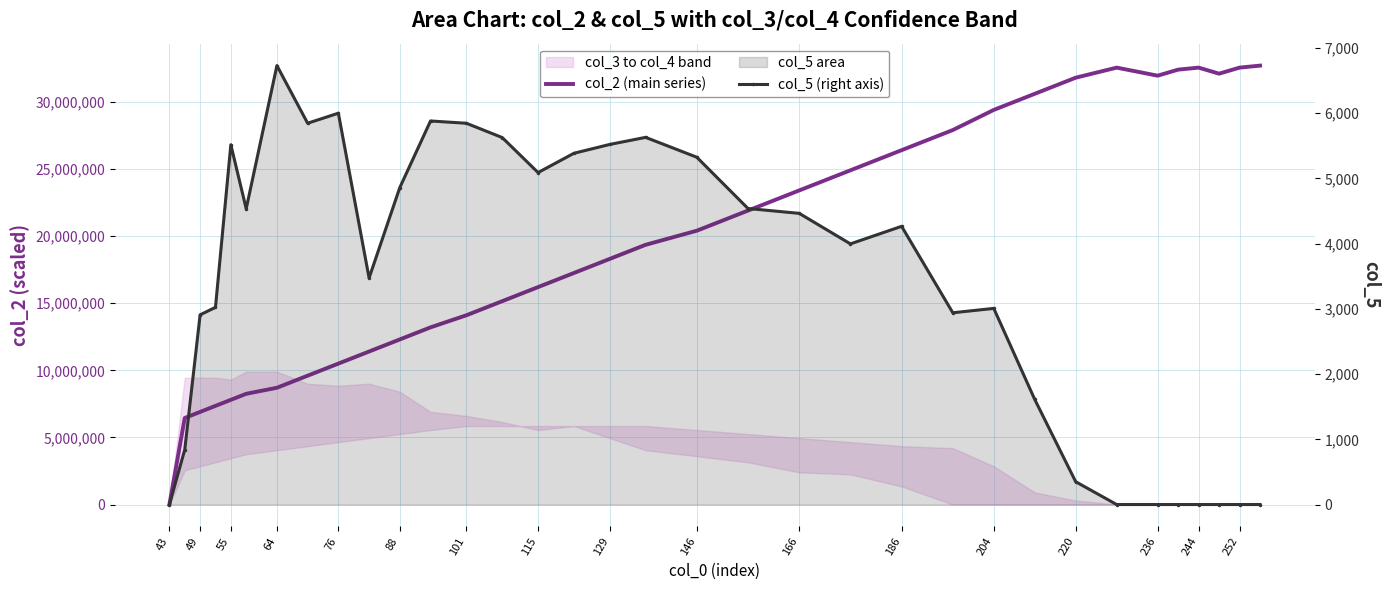

True or false: col_2 (main series) and col_5 (right axis) cross at least once.

False